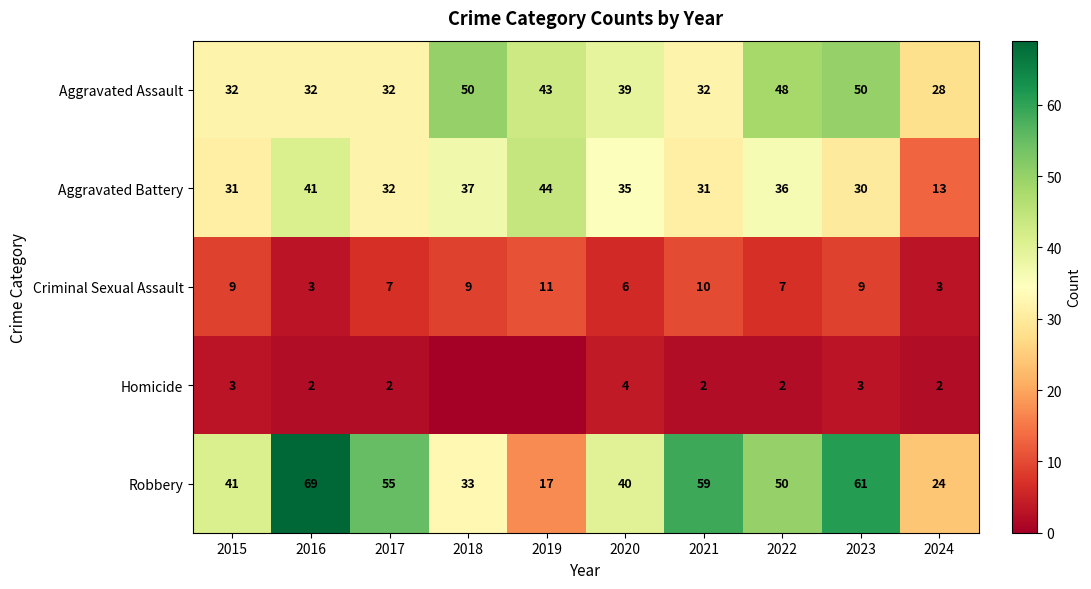

What value does the Aggravated Battery series have at 2018, to the nearest 10?

40